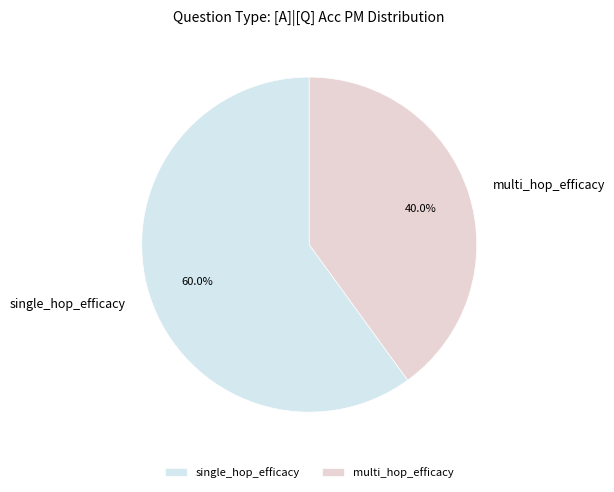

Which slice is the largest?

single_hop_efficacy